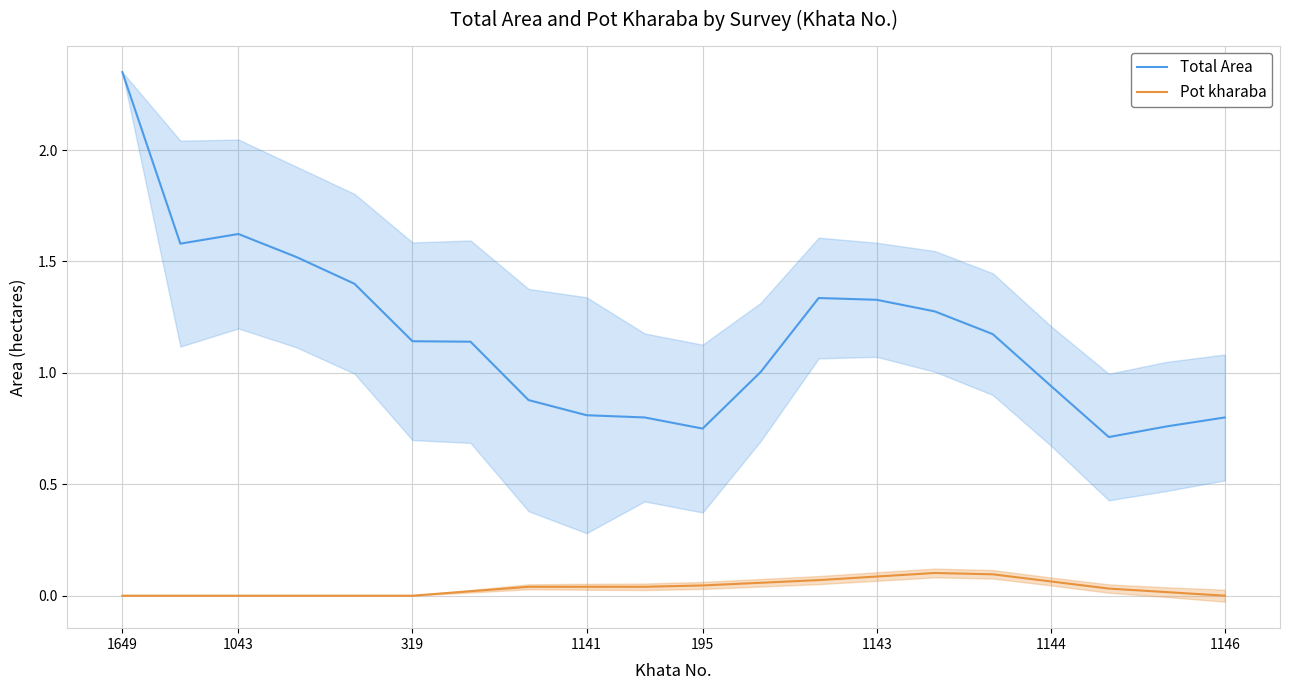

What is the value of the Total Area point at the 13th from the left?

1.3